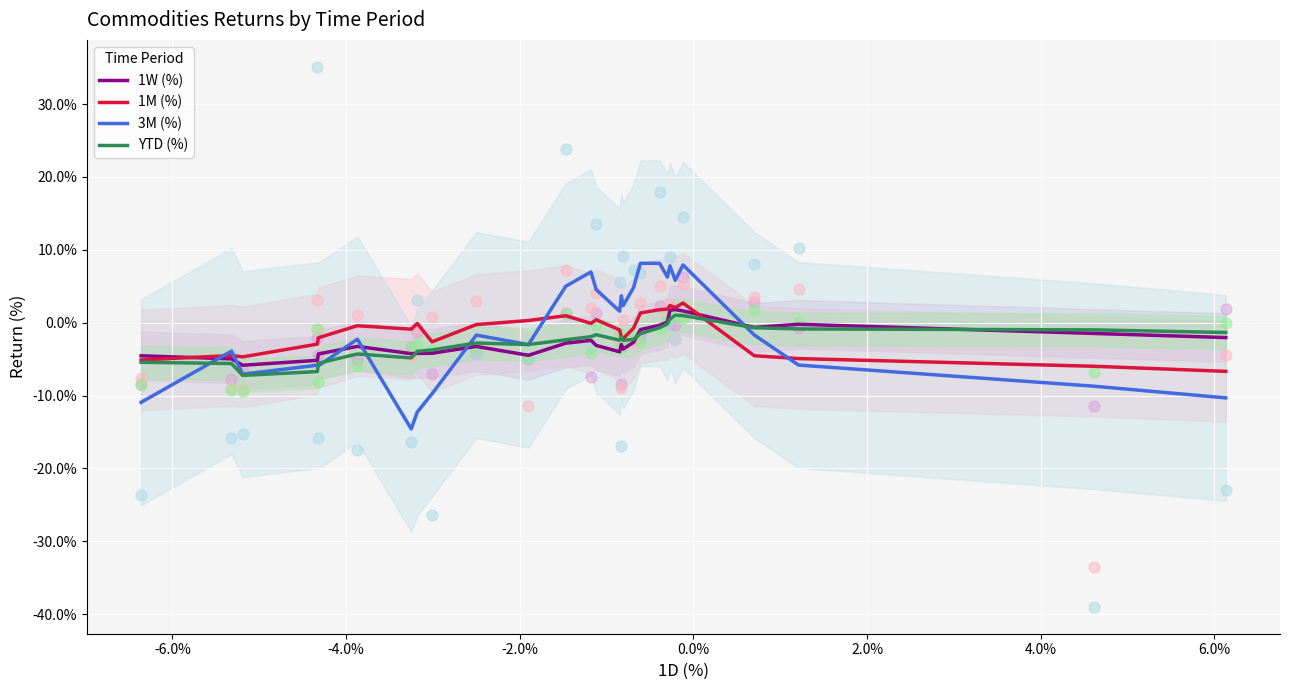

What are all the series names shown in the legend?

1W (%), 1M (%), 3M (%), YTD (%)